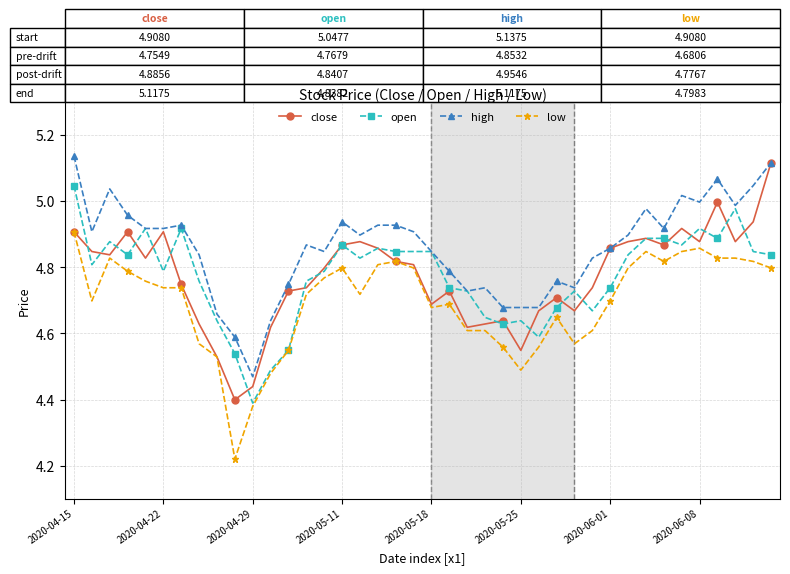

Which series has the largest total across all categories?

high